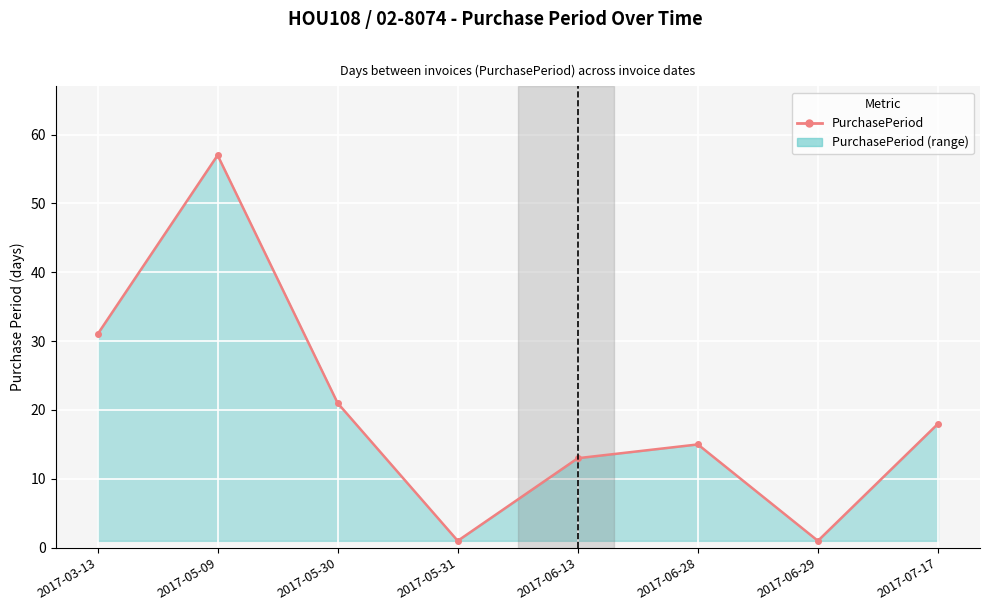

What is the value of the 6th point from the left?

15